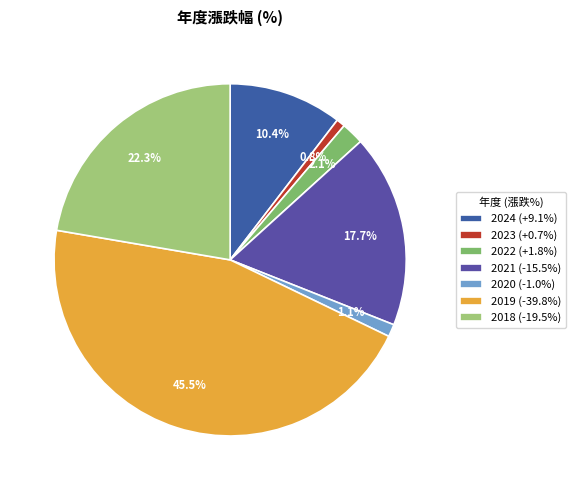

What is the ratio of the value at 2023 to the value at 2022?

0.4